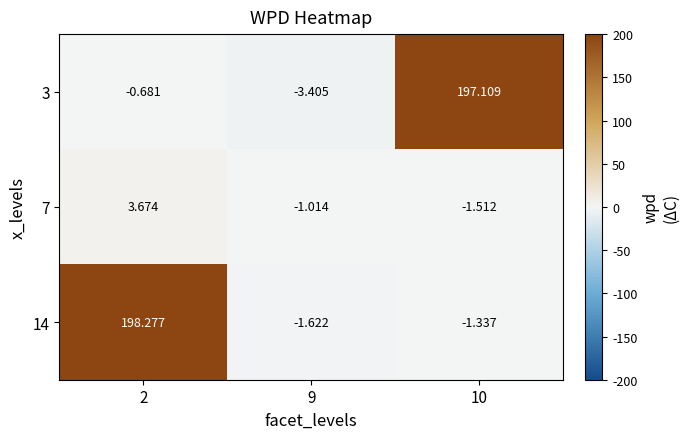

How many positive values does the 7 series have?

1